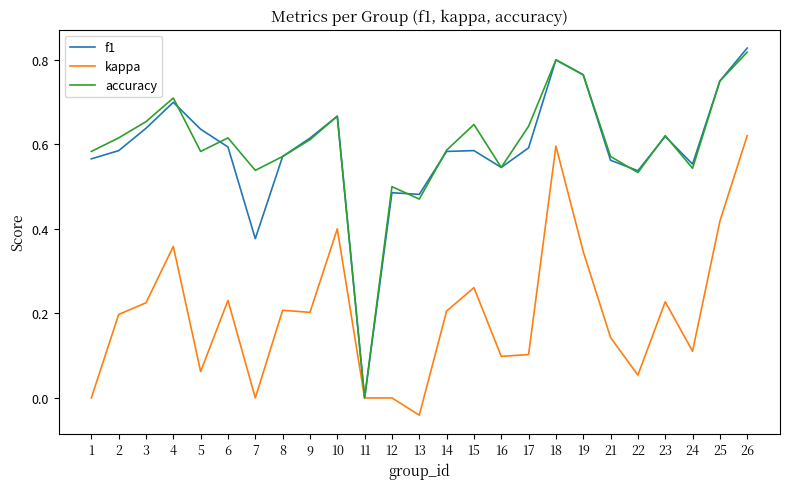

Where is the first local minimum for kappa?

5